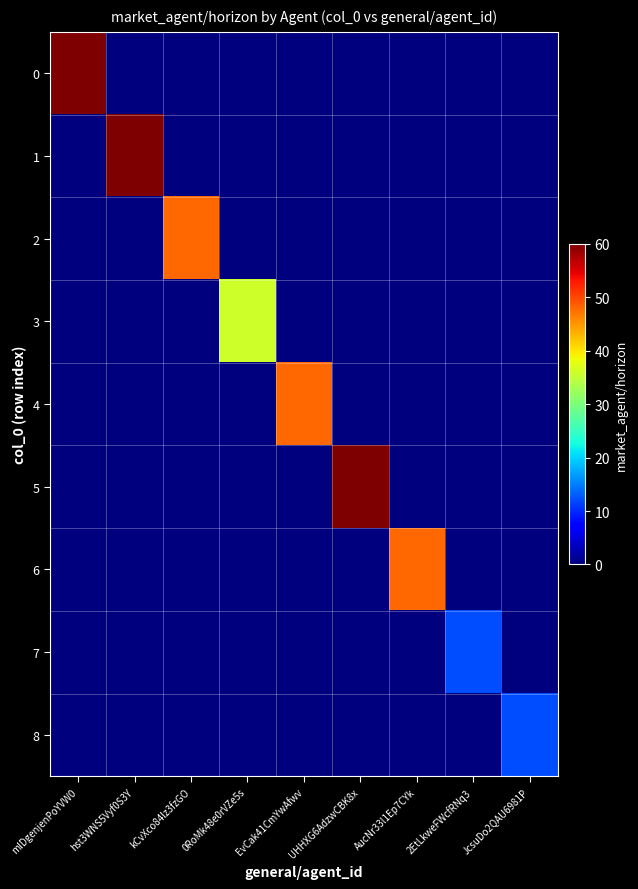

Which has a higher value, 0RoMk48e0rVZe5s or JcsuDo2QAU6981P?

0RoMk48e0rVZe5s